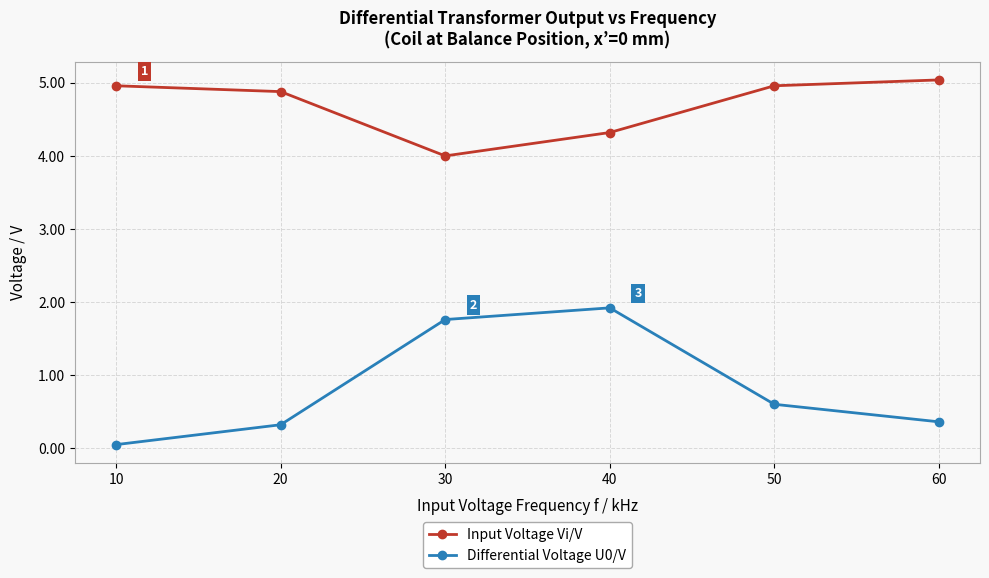

How many series are shown in this chart?

2